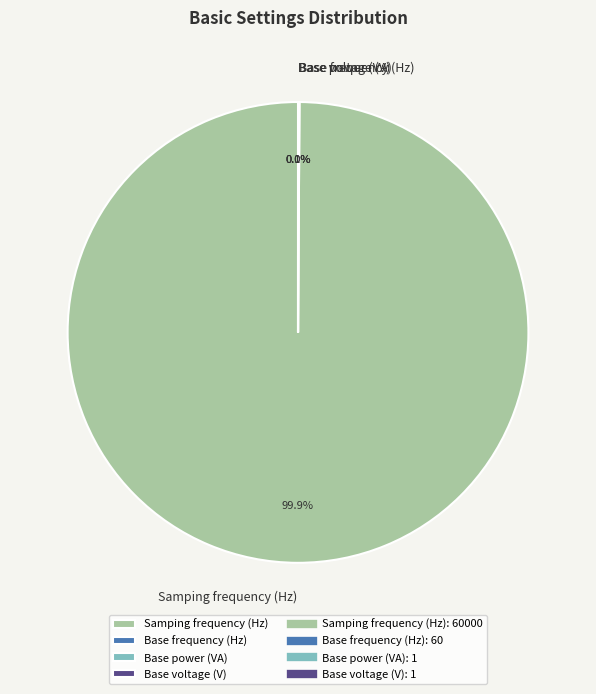

What is the largest slice in the pie chart?

Samping frequency (Hz)